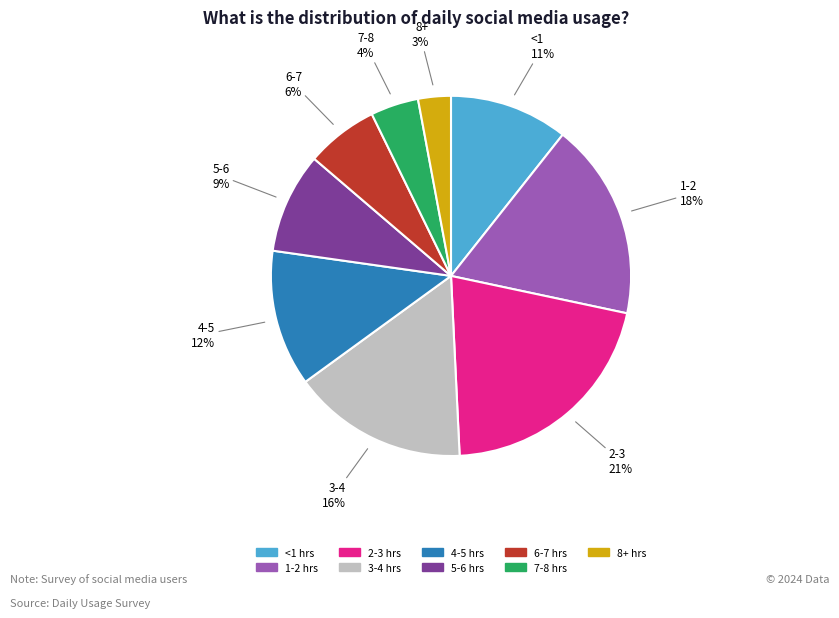

How many slices are in this pie chart?

9